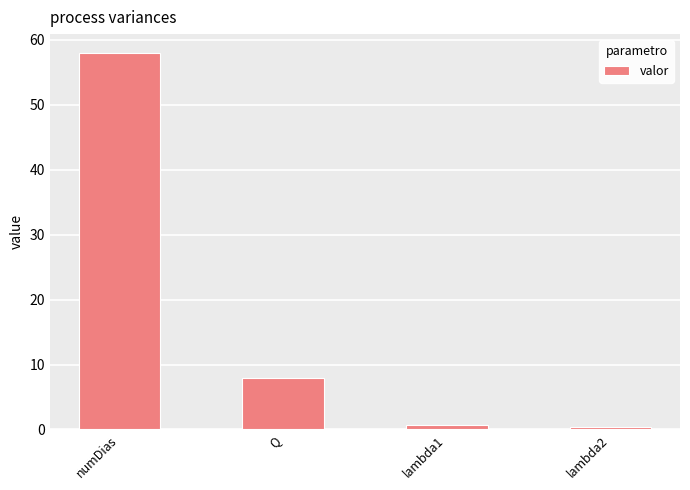

True or false: the data shows 12.7 at Q.

False